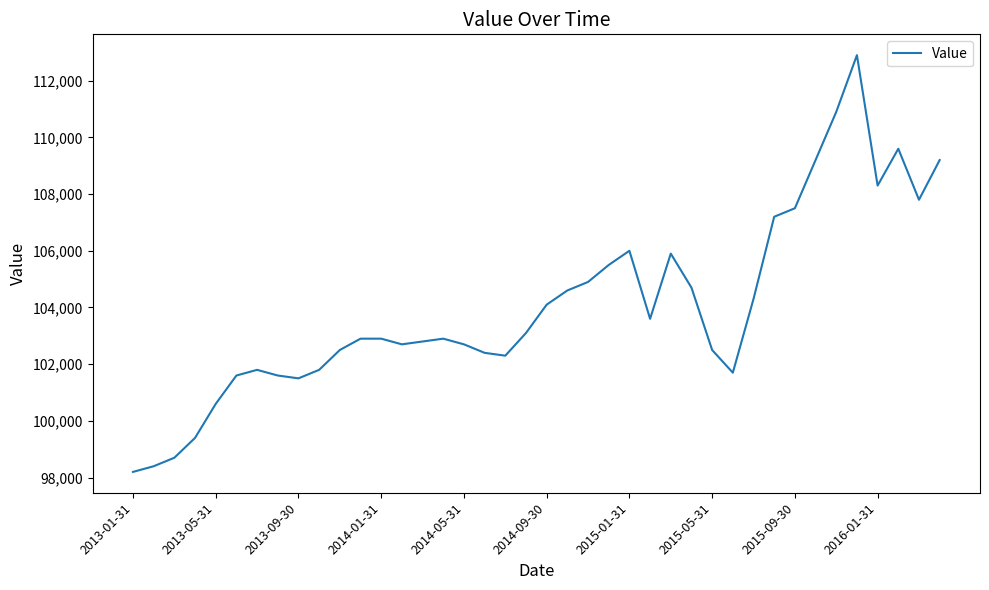

What is the difference between the maximum and minimum values?

14700